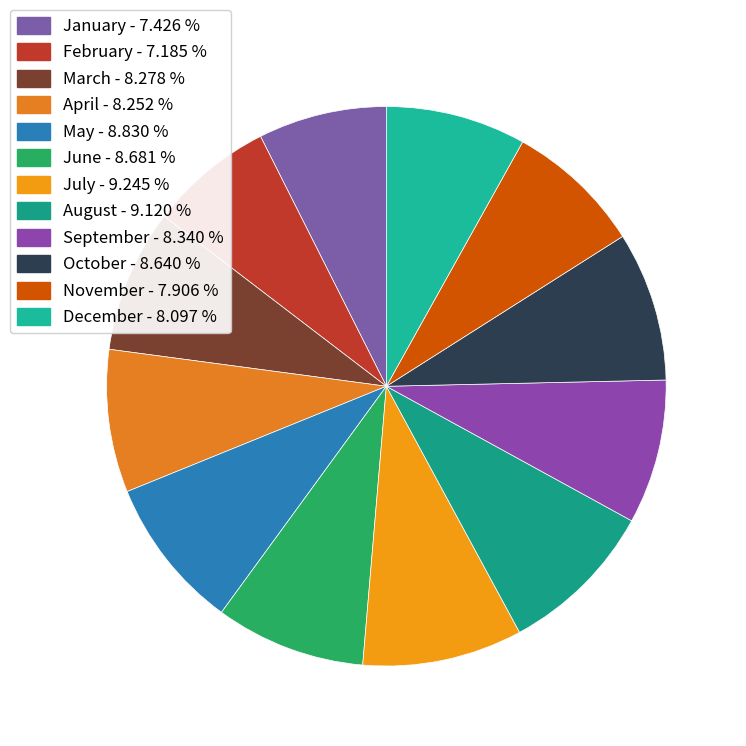

Which has a higher value, April or January?

April